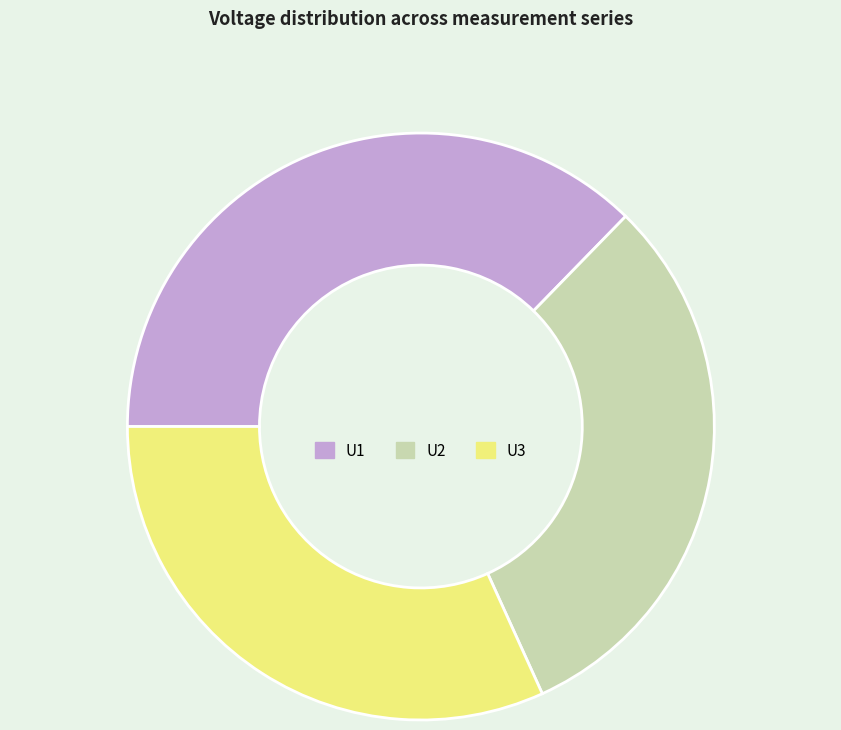

Is the sum of U3 and U2 greater than half?

Yes